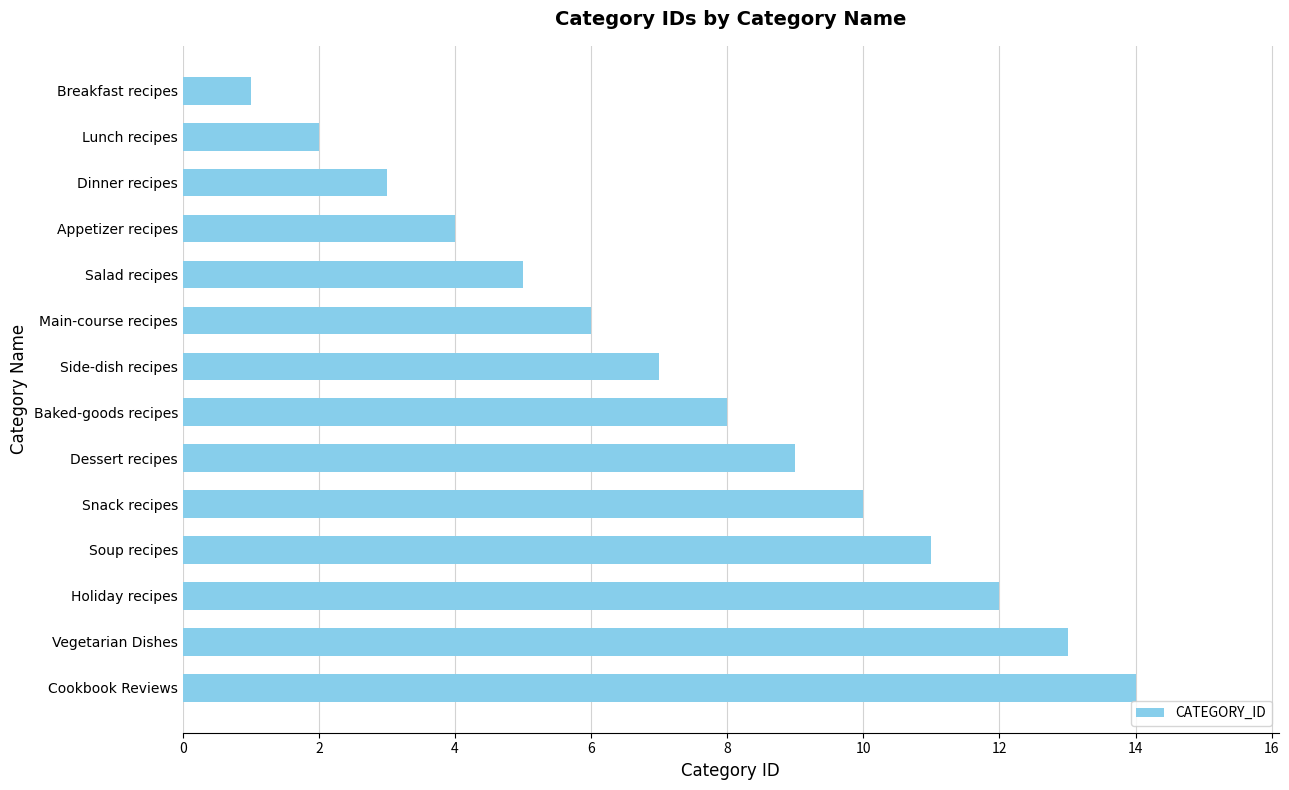

List the labels in order of value, largest first.

Cookbook Reviews, Vegetarian Dishes, Holiday recipes, Soup recipes, Snack recipes, Dessert recipes, Baked-goods recipes, Side-dish recipes, Main-course recipes, Salad recipes, Appetizer recipes, Dinner recipes, Lunch recipes, Breakfast recipes